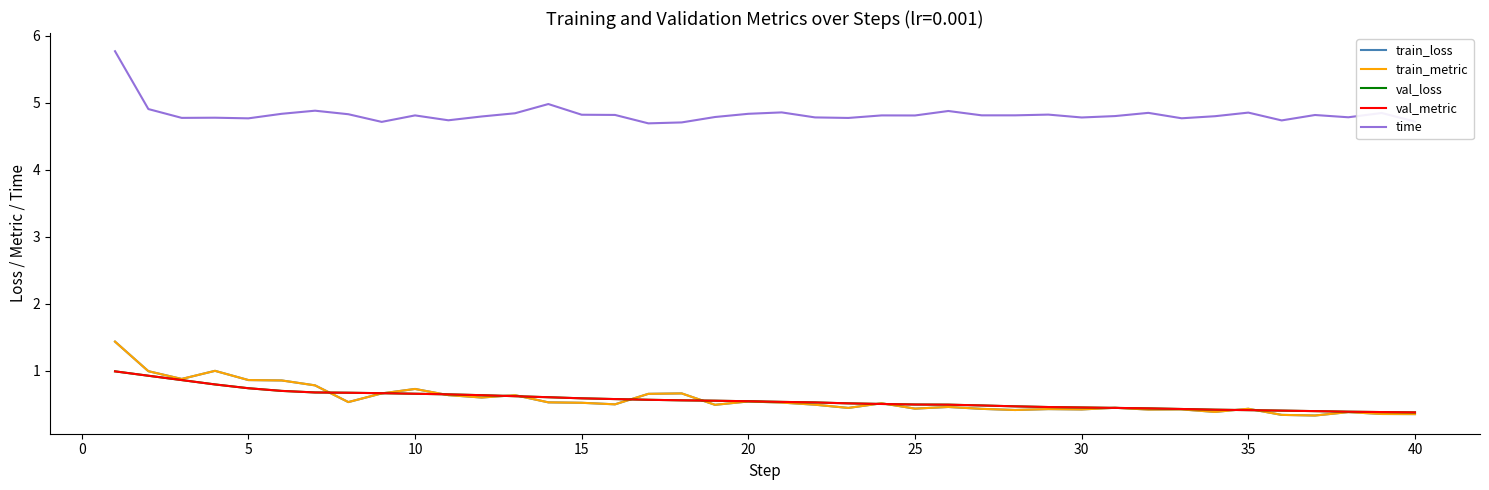

List the series in order of their peak value, lowest first.

val_loss, val_metric, train_loss, train_metric, time